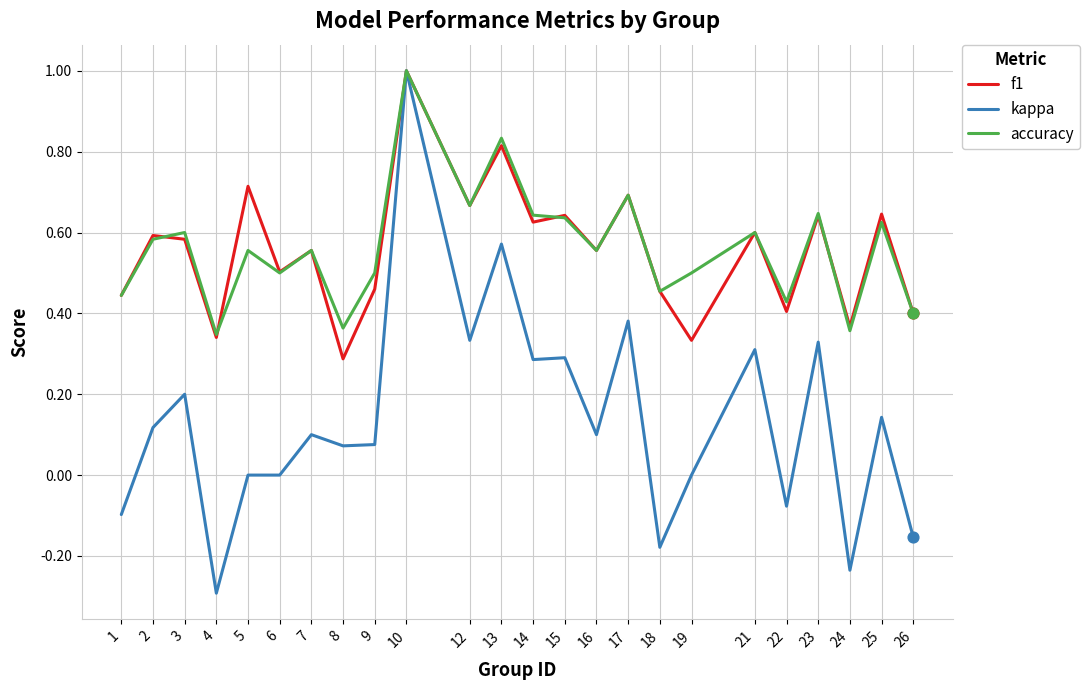

What are all the series names shown in the legend?

f1, kappa, accuracy